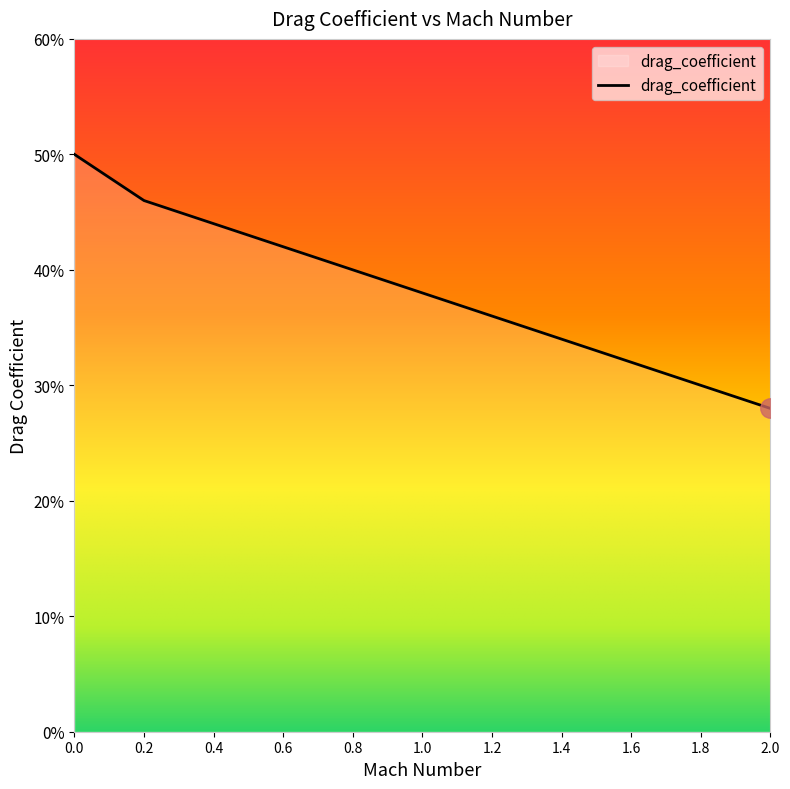

True or false: the data has more than 1 interior local peaks.

False